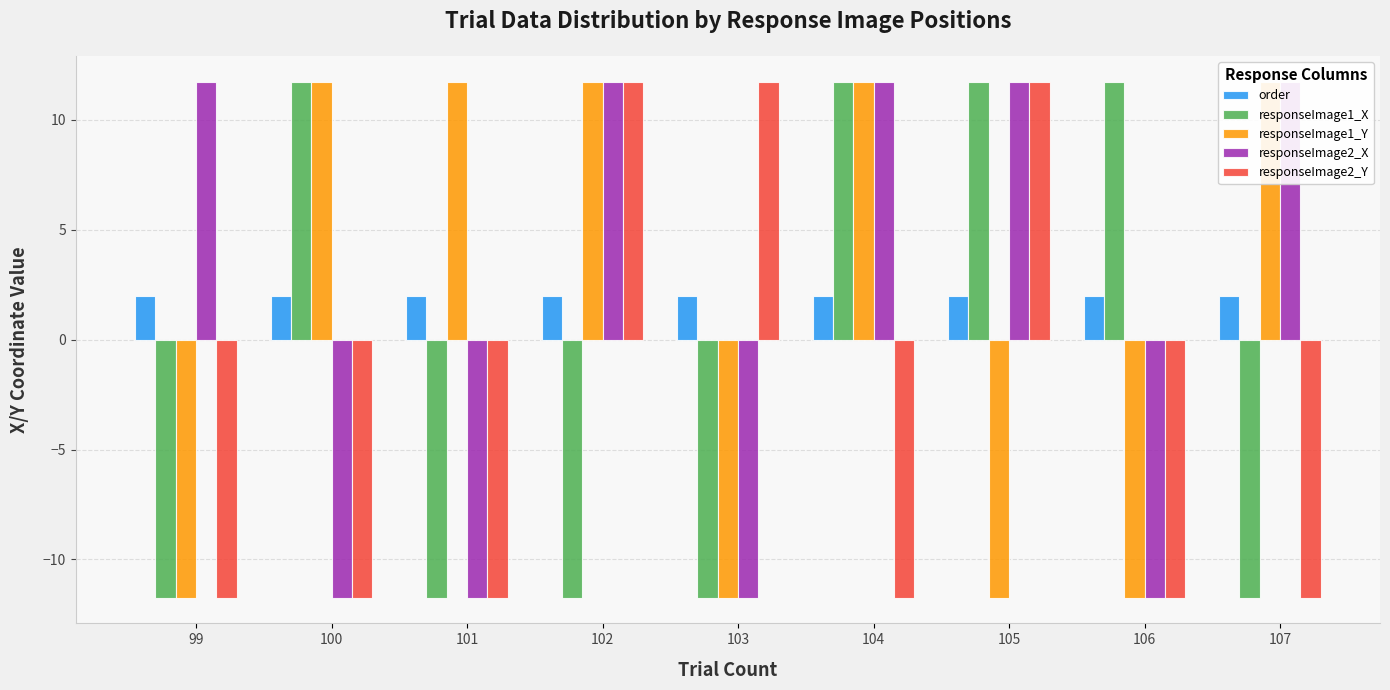

The responseImage2_Y series shows 6.1 at 103. True or false?

False